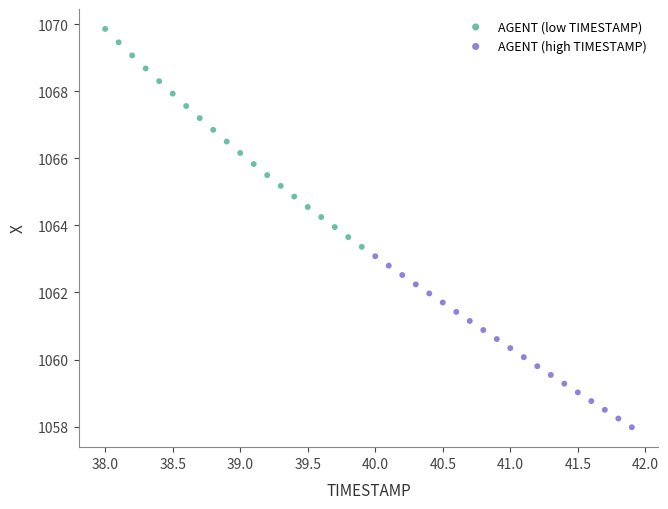

Which series reaches the maximum Y coordinate?

AGENT (low TIMESTAMP)